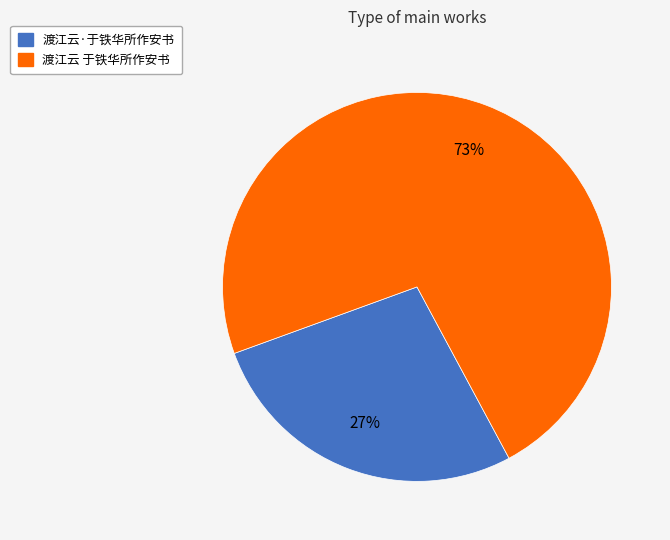

What is the ratio of the value at 渡江云·于铁华所作安书 to the value at 渡江云 于铁华所作安书?

0.4